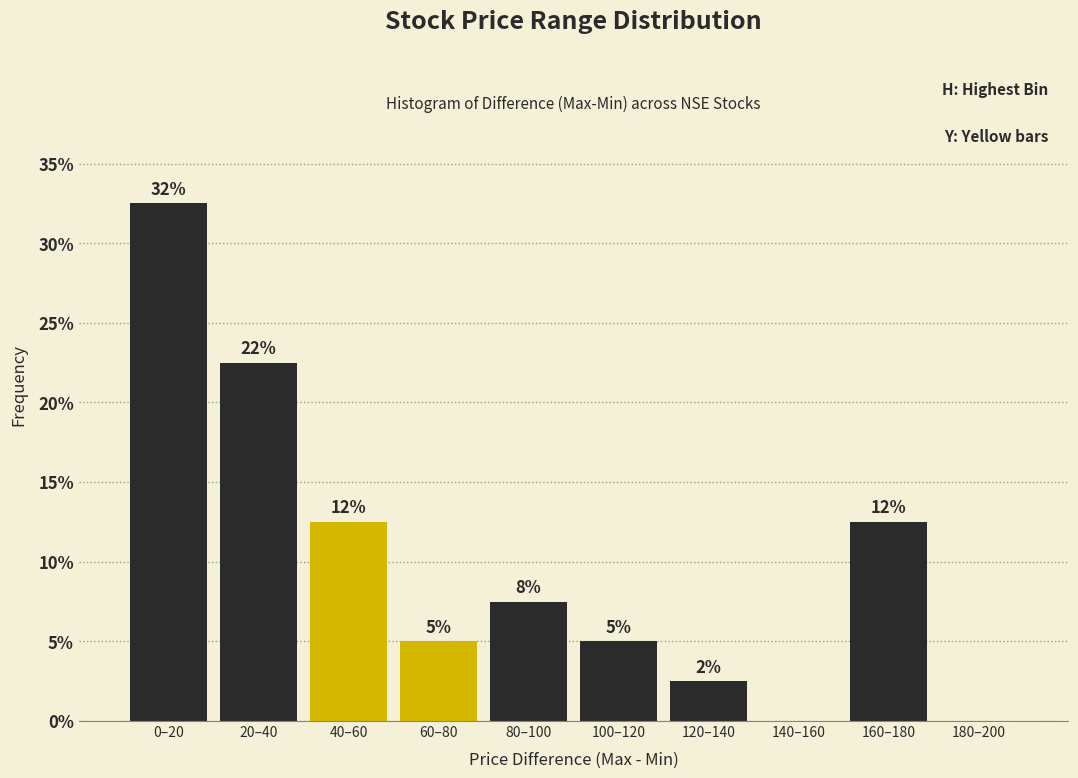

Are the bars horizontal?

No